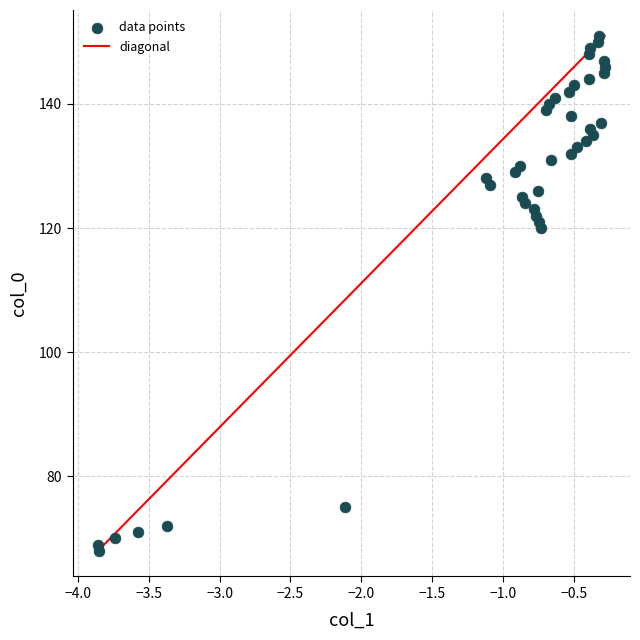

What Y value in the scatter plot is closest to 109?

120